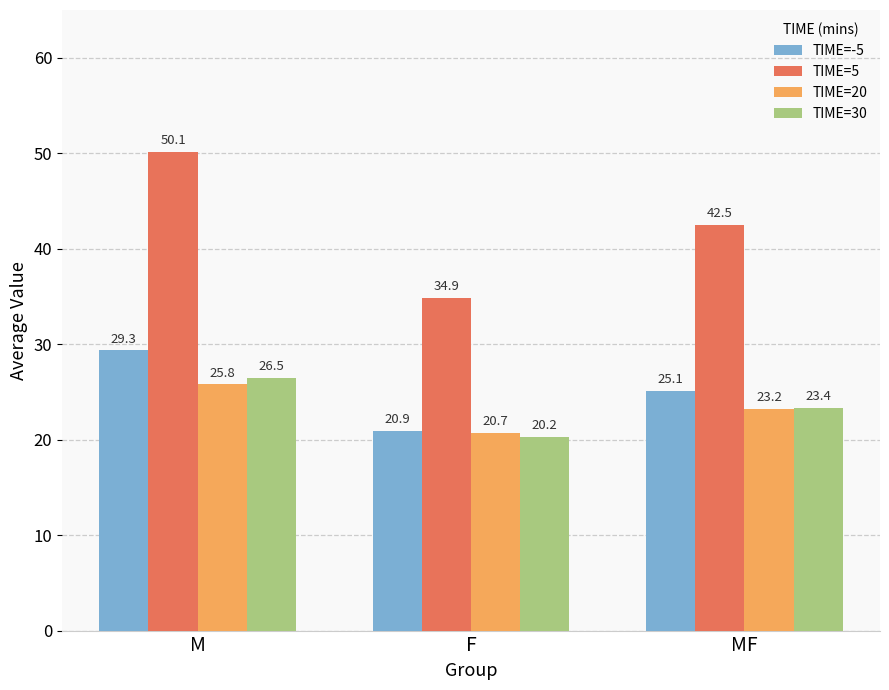

Reading left to right, extract all data points from this chart.

TIME=-5: M=29.3	F=20.9	MF=25.1
TIME=5: M=50.1	F=34.9	MF=42.5
TIME=20: M=25.8	F=20.7	MF=23.2
TIME=30: M=26.5	F=20.2	MF=23.4